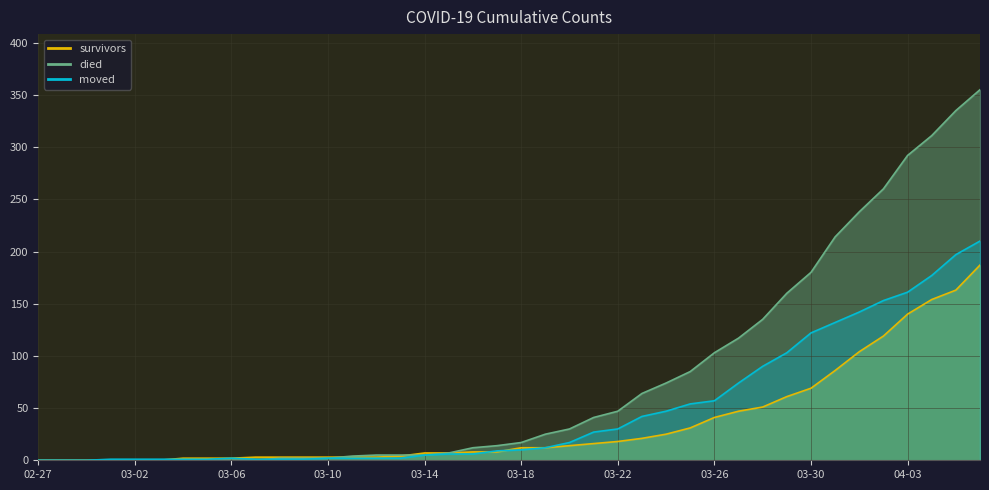

What is the value of the moved point at the 36th from the left?

153